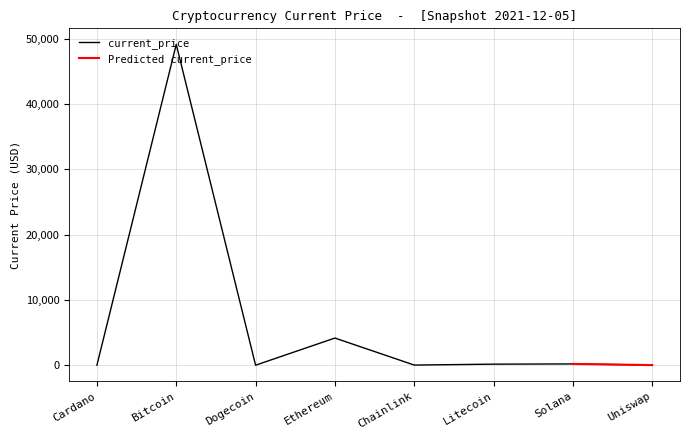

What is the label of the 6th point from the left?

Litecoin